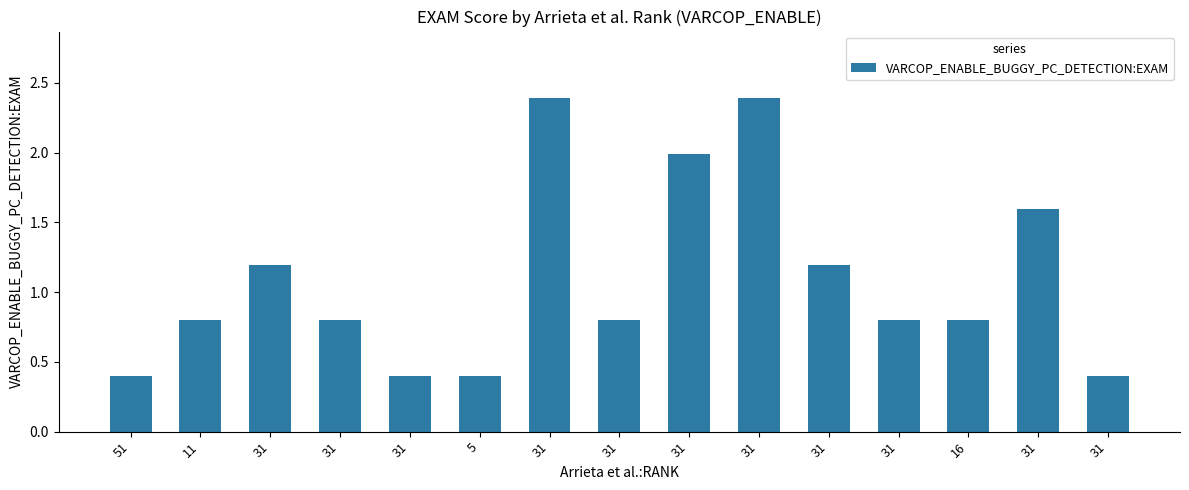

The chart shows a value of 0.6 at 31. True or false?

False